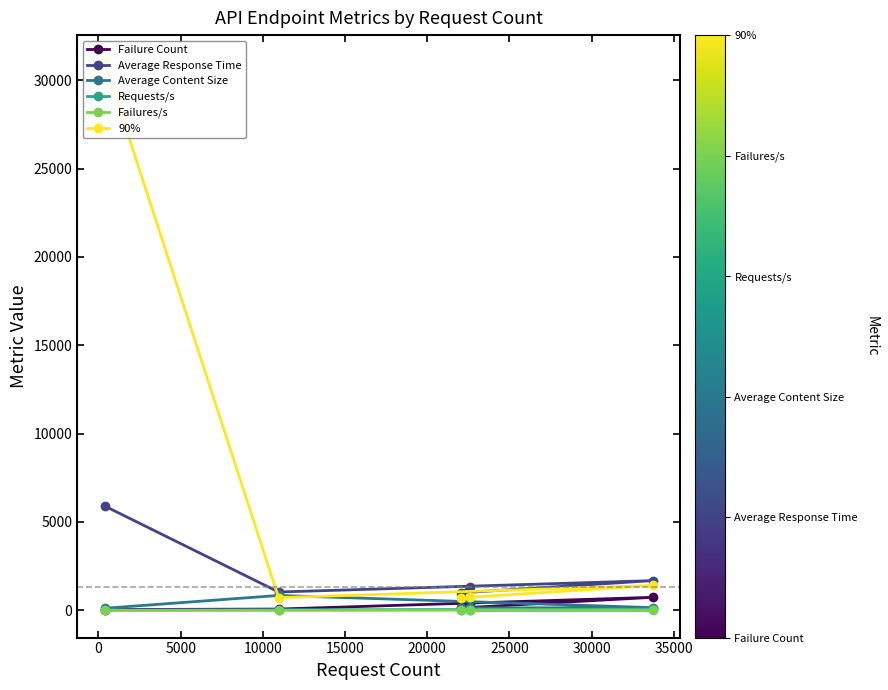

Which series has the largest total across all categories?

90%